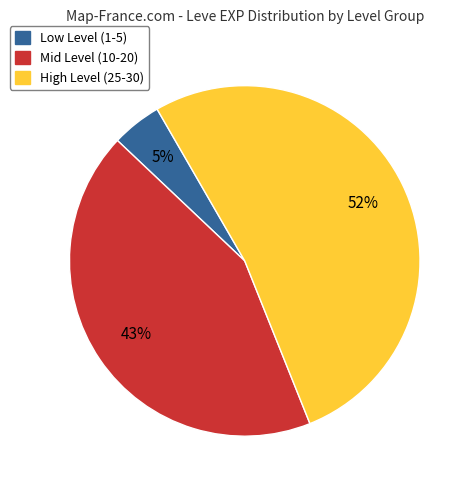

To the nearest percent, what is the average slice percentage?

33%